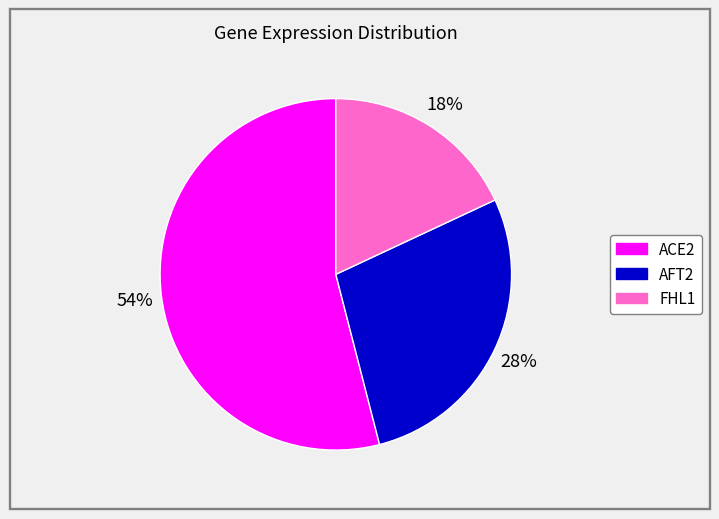

Is there a majority slice in this chart?

Yes